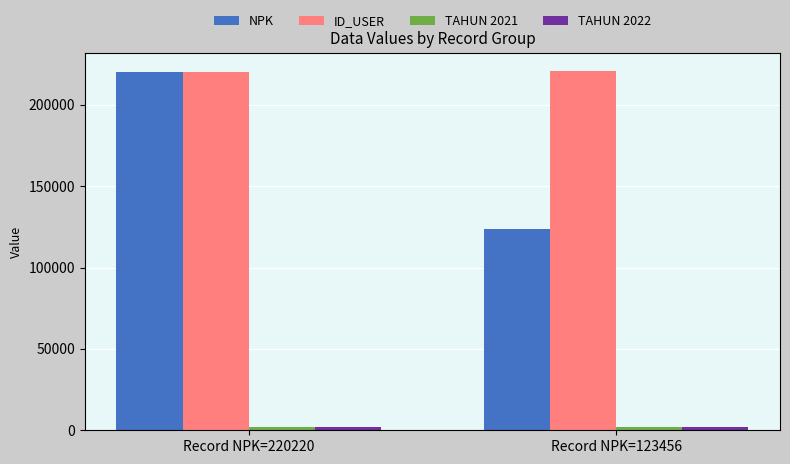

What is the greatest value displayed?

220927